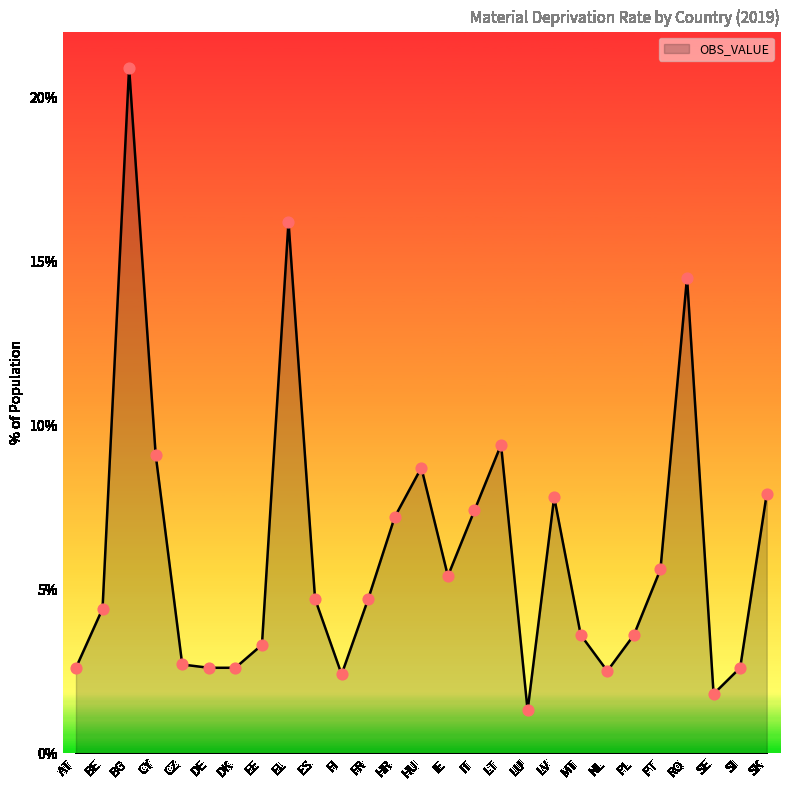

Approximately how many times larger is the value at FR compared to MT?

1.3